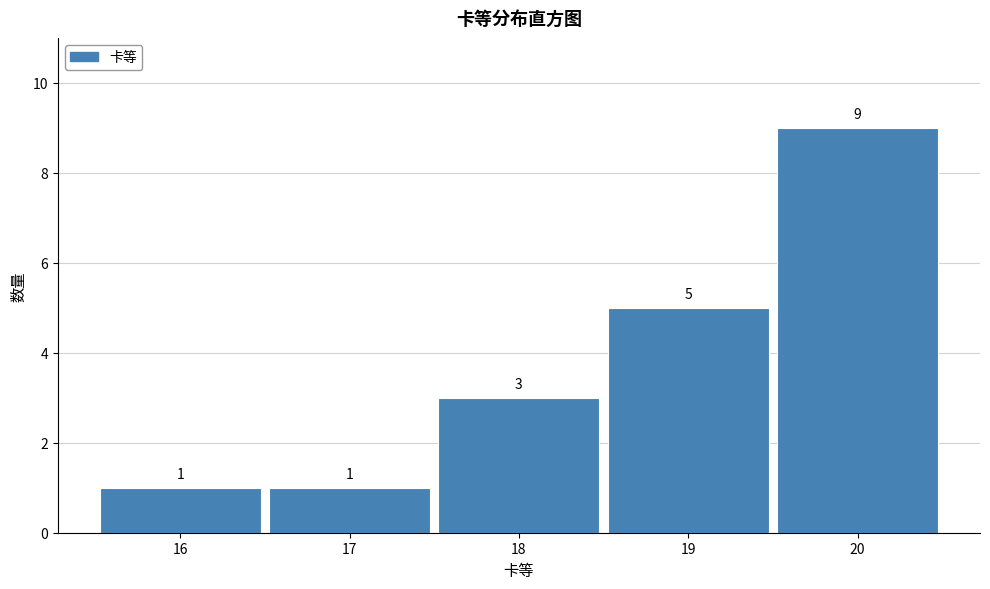

Reading left to right, transcribe this chart: for each bar, give the range it covers on the x-axis and its height.

15.5 to 16.5: 1
16.5 to 17.5: 1
17.5 to 18.5: 3
18.5 to 19.5: 5
19.5 to 20.5: 9